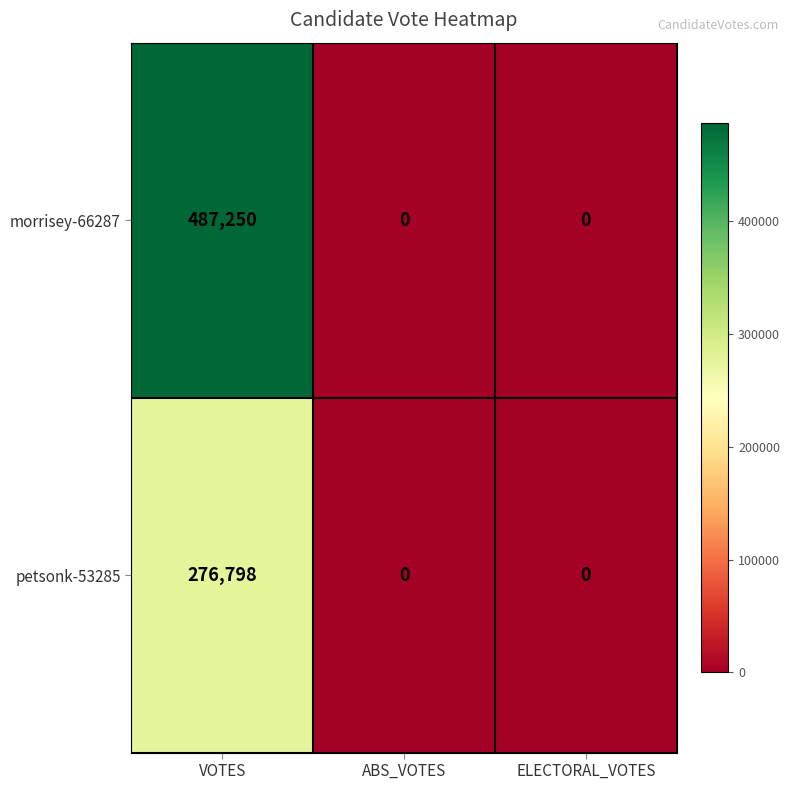

The value of morrisey-66287 at ELECTORAL_VOTES is 0. True or false?

True